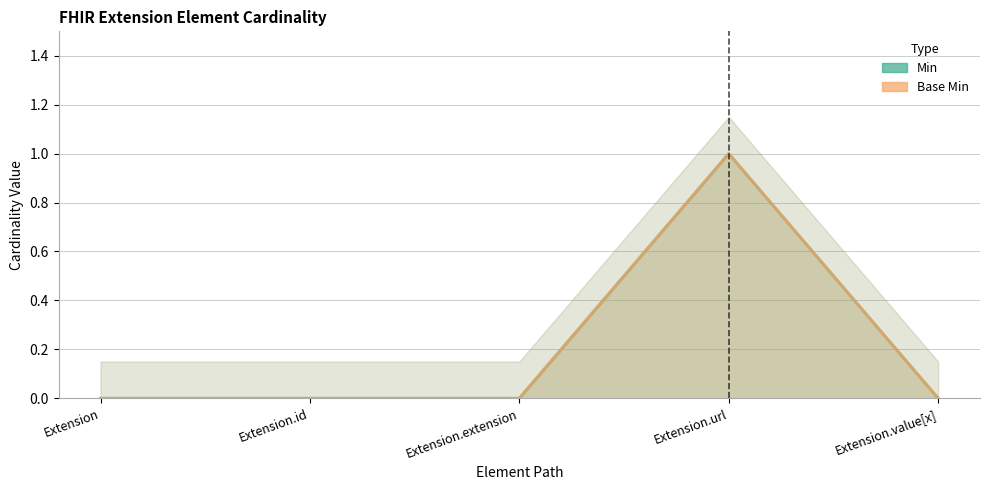

True or false: Min and Base Min intersect in this chart.

False